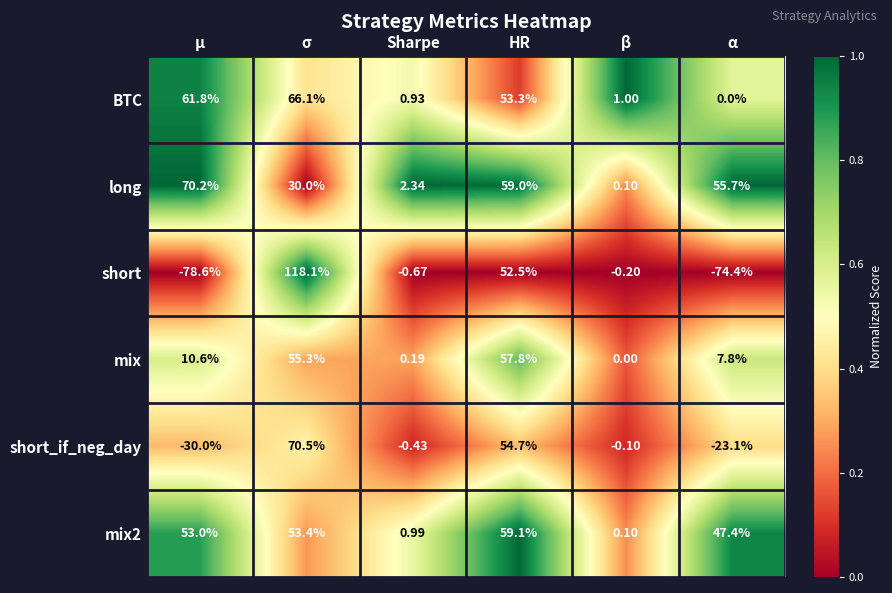

Which series has the widest spread of values?

short